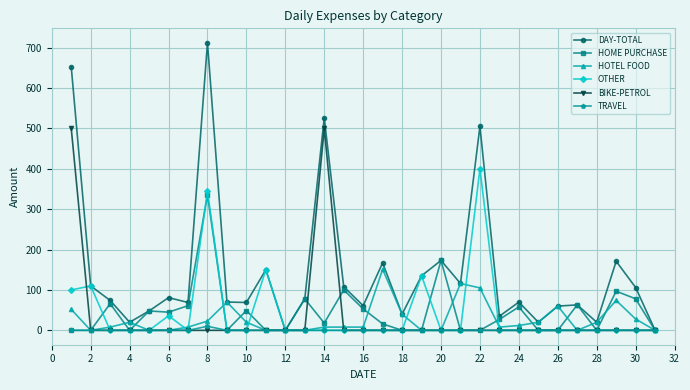

What is the sum of all BIKE-PETROL values?

1000